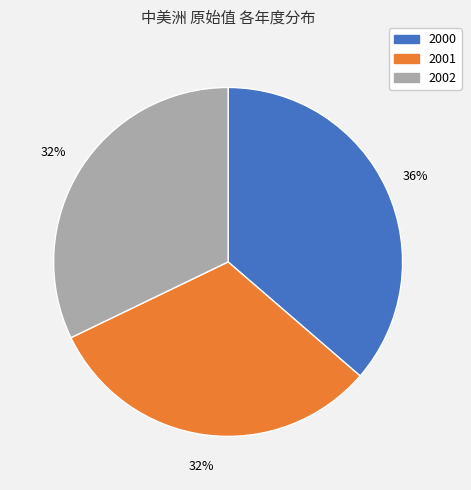

What is the ratio of the value at 2001 to the value at 2000?

0.9